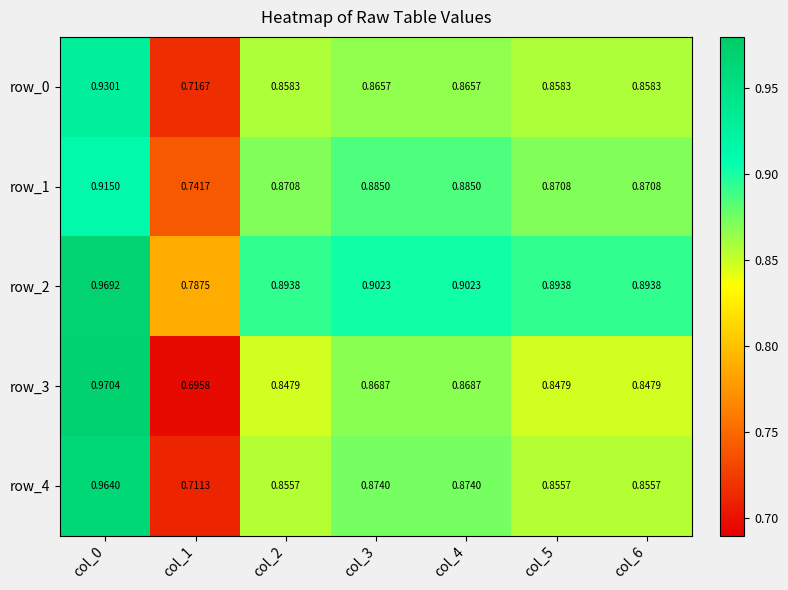

Which series has the widest spread of values?

row_3